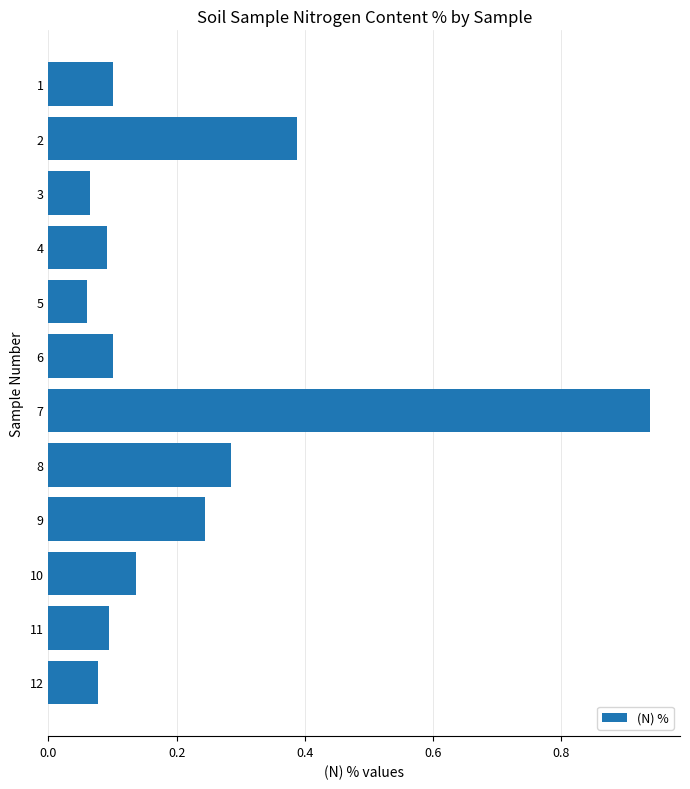

The value at 11 is 0.0. True or false?

False